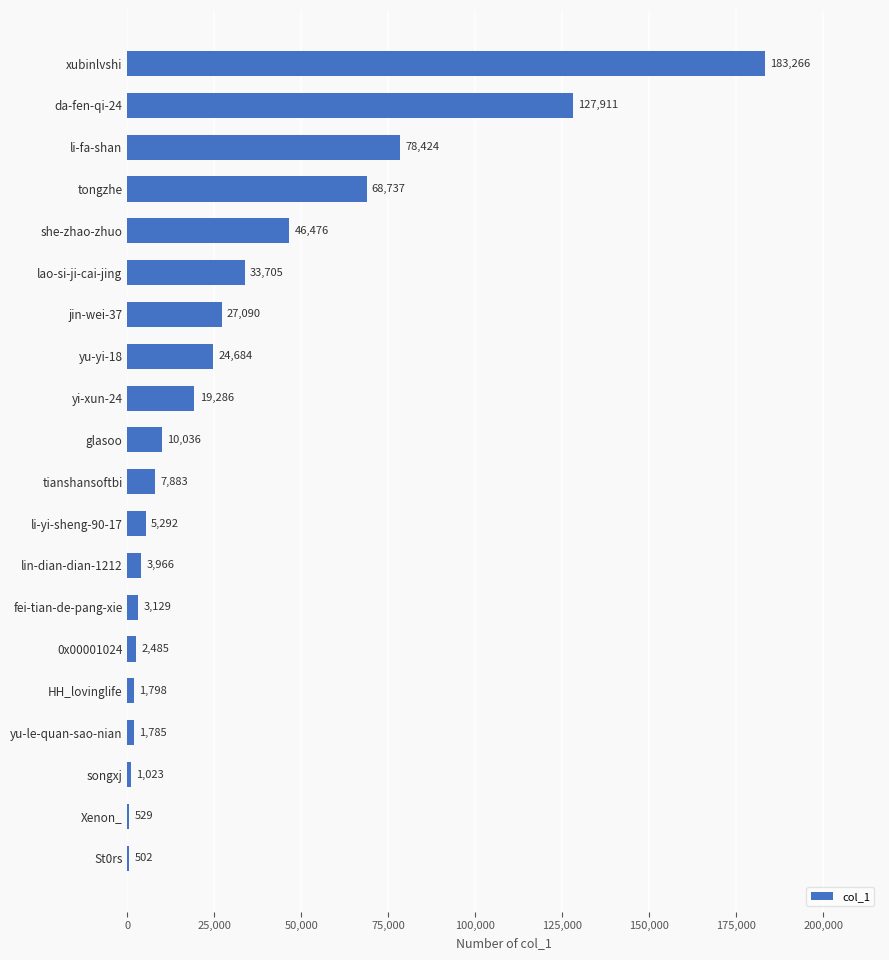

Reading bottom to top, what are all the values shown in this chart?

St0rs=502	Xenon_=529	songxj=1023	yu-le-quan-sao-nian=1785	HH_lovinglife=1798	0x00001024=2485	fei-tian-de-pang-xie=3129	lin-dian-dian-1212=3966	li-yi-sheng-90-17=5292	tianshansoftbi=7883	glasoo=10036	yi-xun-24=19286	yu-yi-18=24684	jin-wei-37=27090	lao-si-ji-cai-jing=33705	she-zhao-zhuo=46476	tongzhe=68737	li-fa-shan=78424	da-fen-qi-24=127911	xubinlvshi=183266